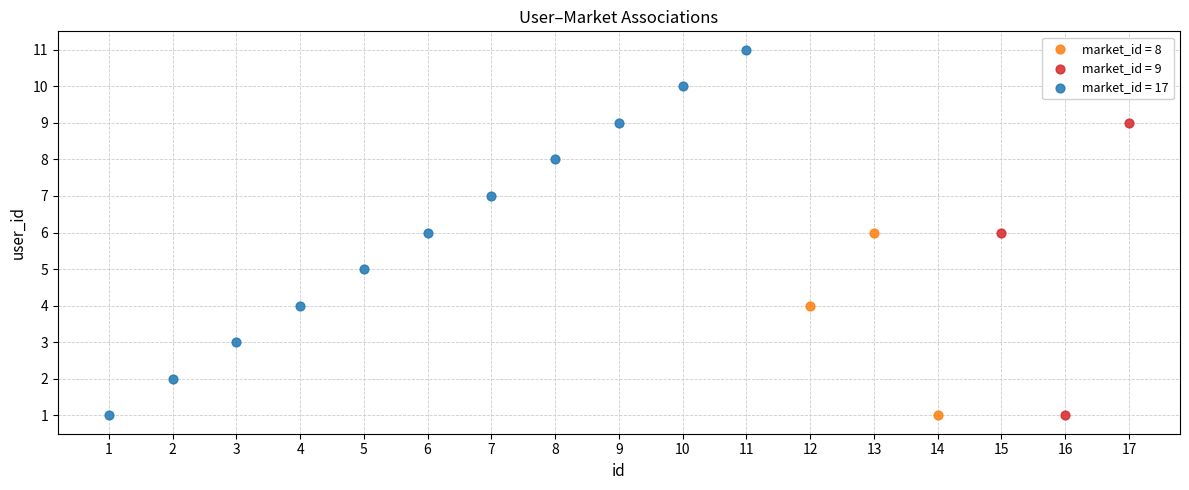

Which series contains the highest Y value?

market_id = 17